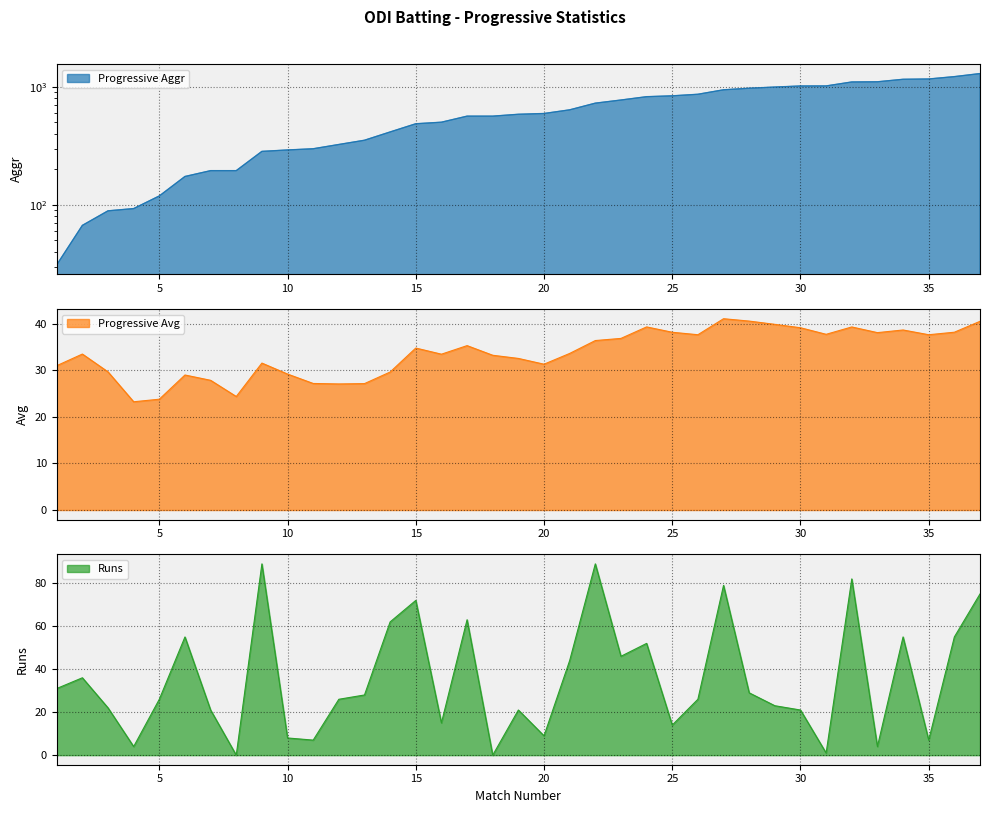

What is the difference between the Progressive Avg values at 16 and 29?

6.4